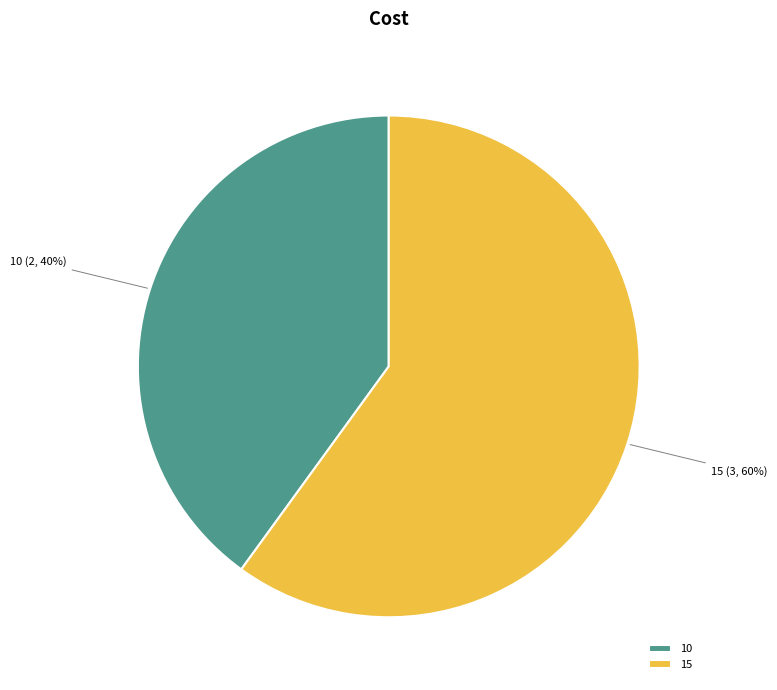

What percentage is the 10 slice, to the nearest percent?

40%